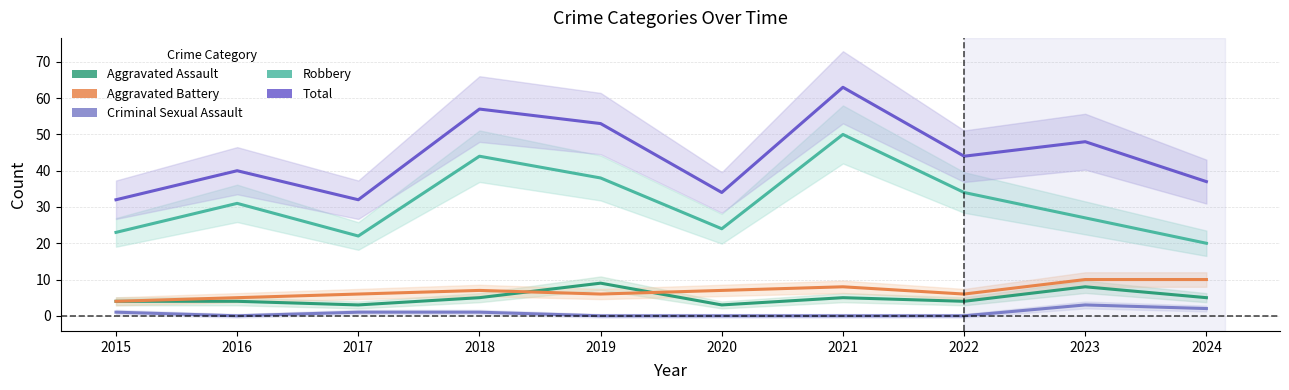

At which category does Aggravated Battery reach its first local peak?

2018